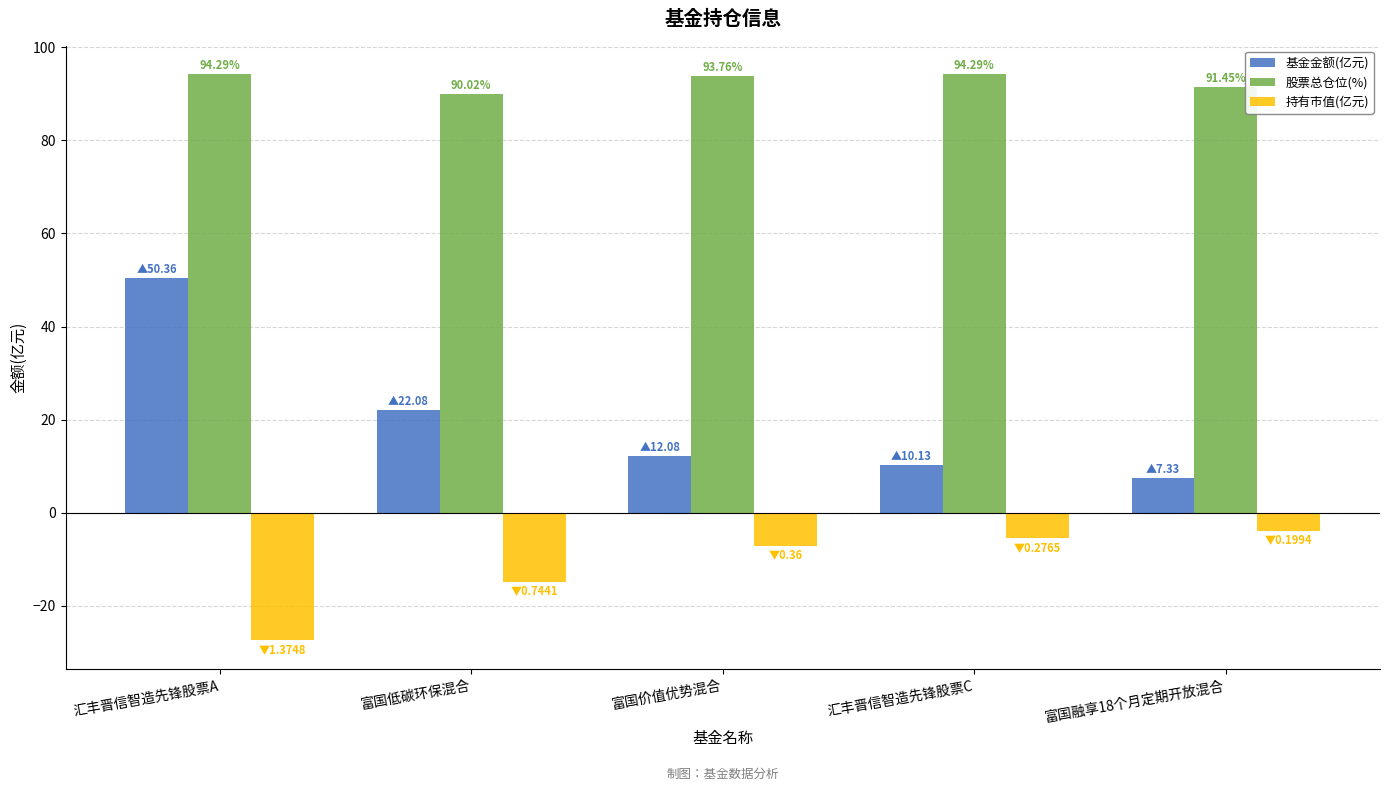

What are all the series names shown in the legend?

基金金额(亿元), 股票总仓位(%), 持有市值(亿元)